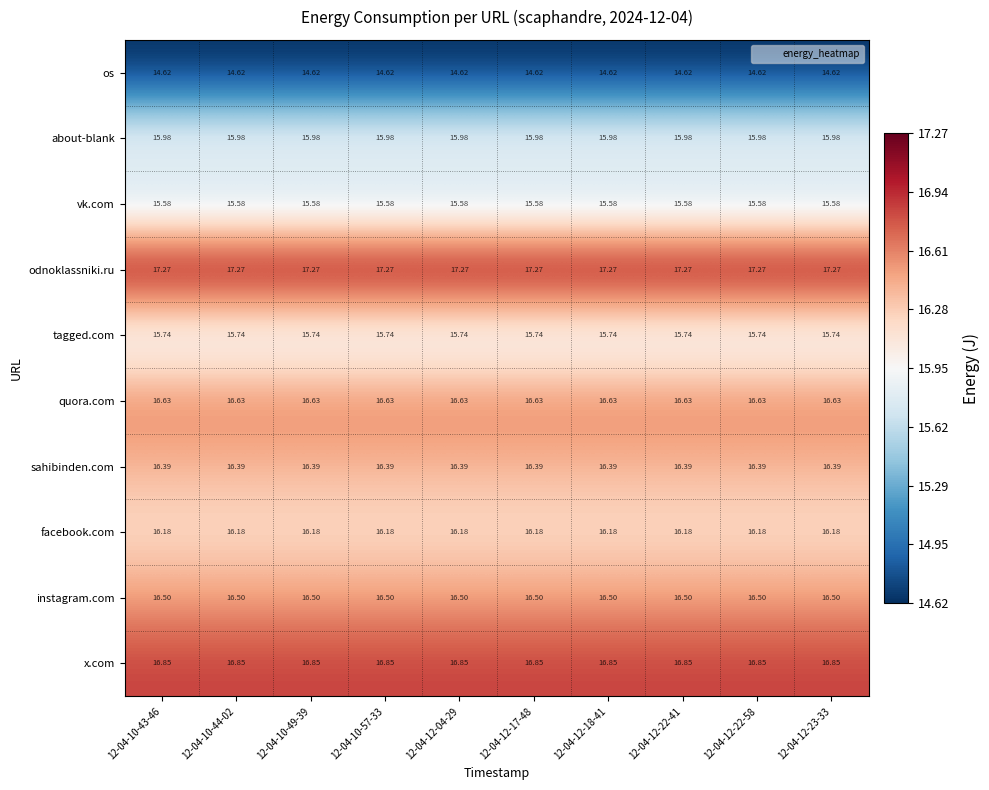

Which series has the largest total across all categories?

odnoklassniki.ru